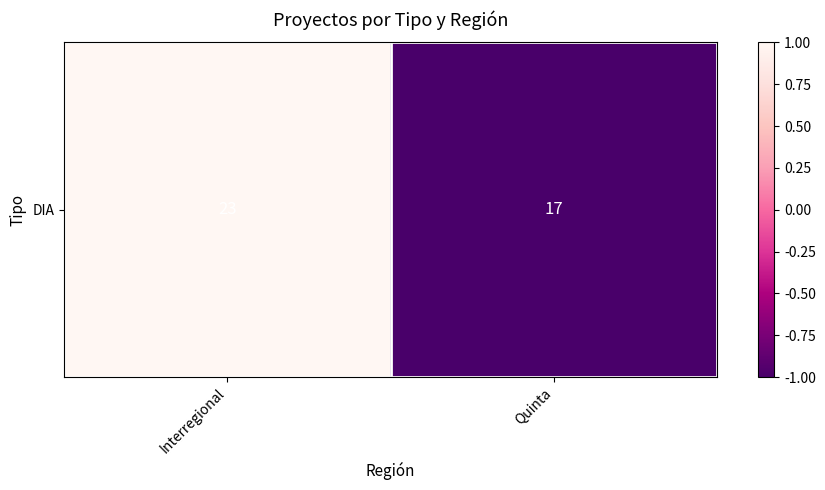

Count the number of data series in this chart.

1